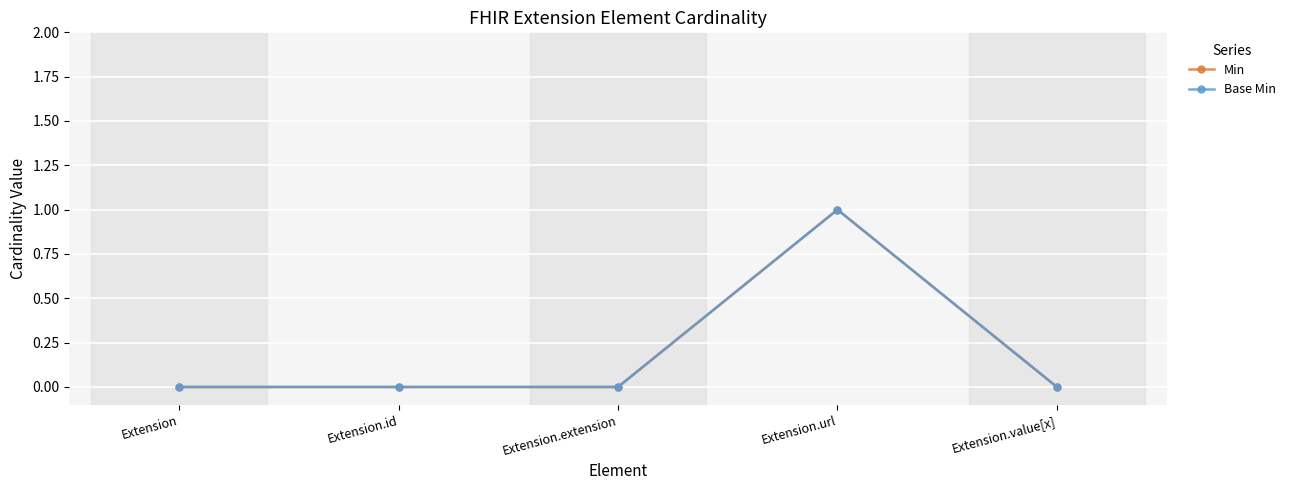

Count the Base Min values in the range 0 to 1.

5